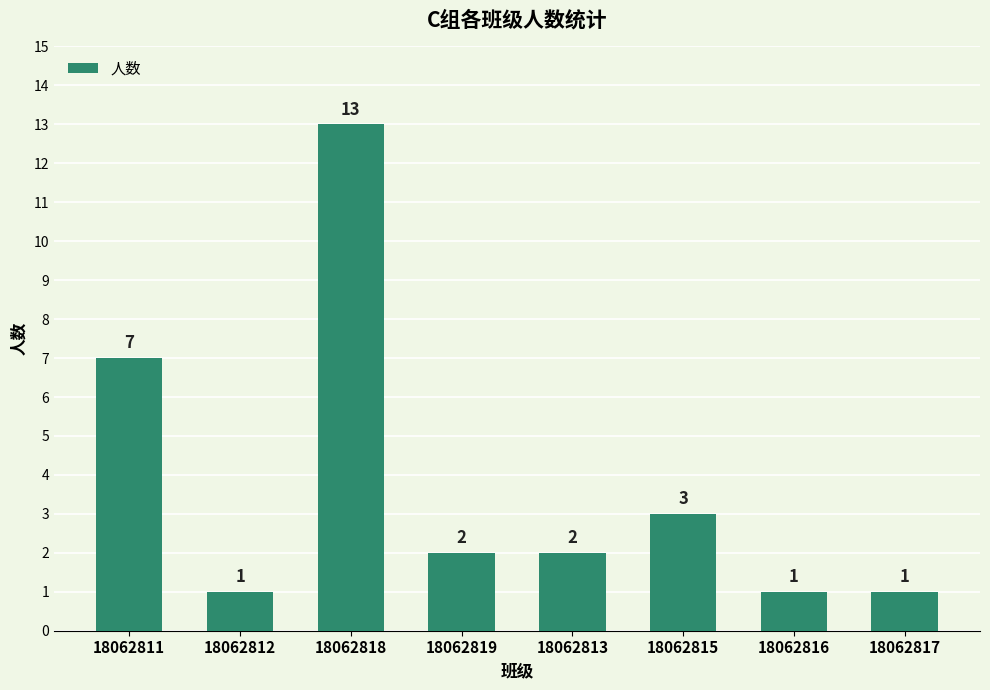

Approximately how many times larger is the value at 18062818 compared to 18062816?

13.0